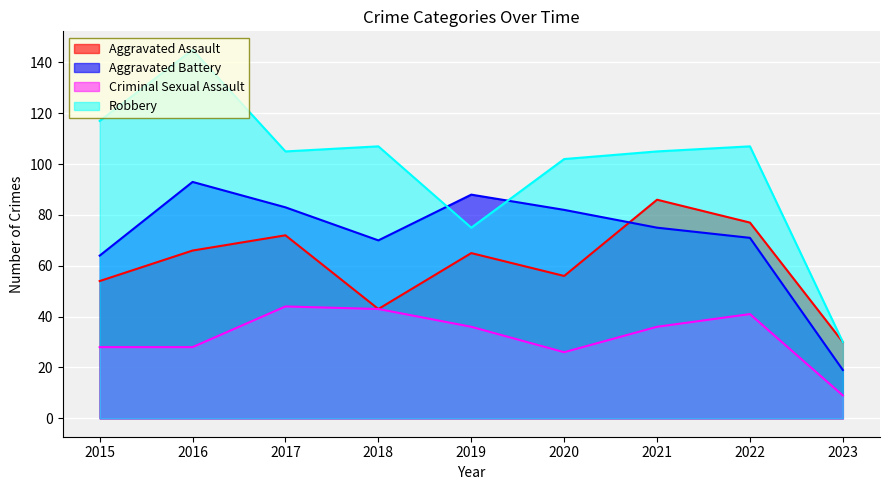

What are all the series names shown in the legend?

Aggravated Assault, Aggravated Battery, Criminal Sexual Assault, Robbery